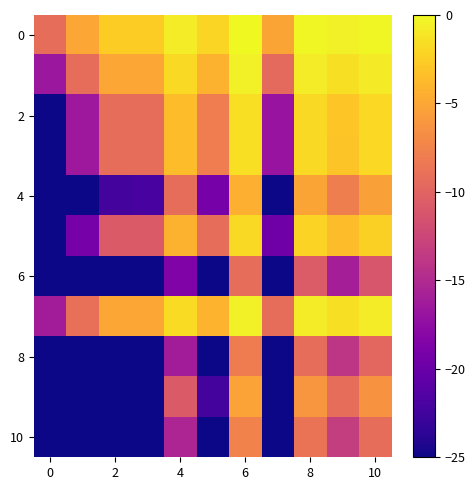

How many categories are shown in the chart?

11